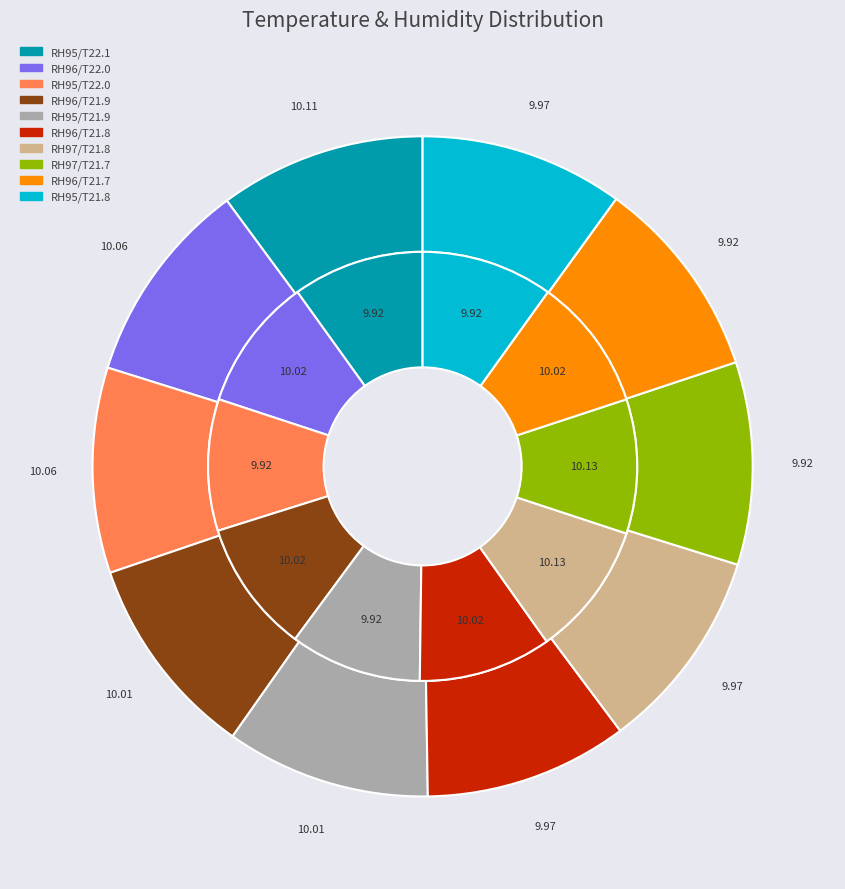

To the nearest percent, what is the average slice percentage?

10%